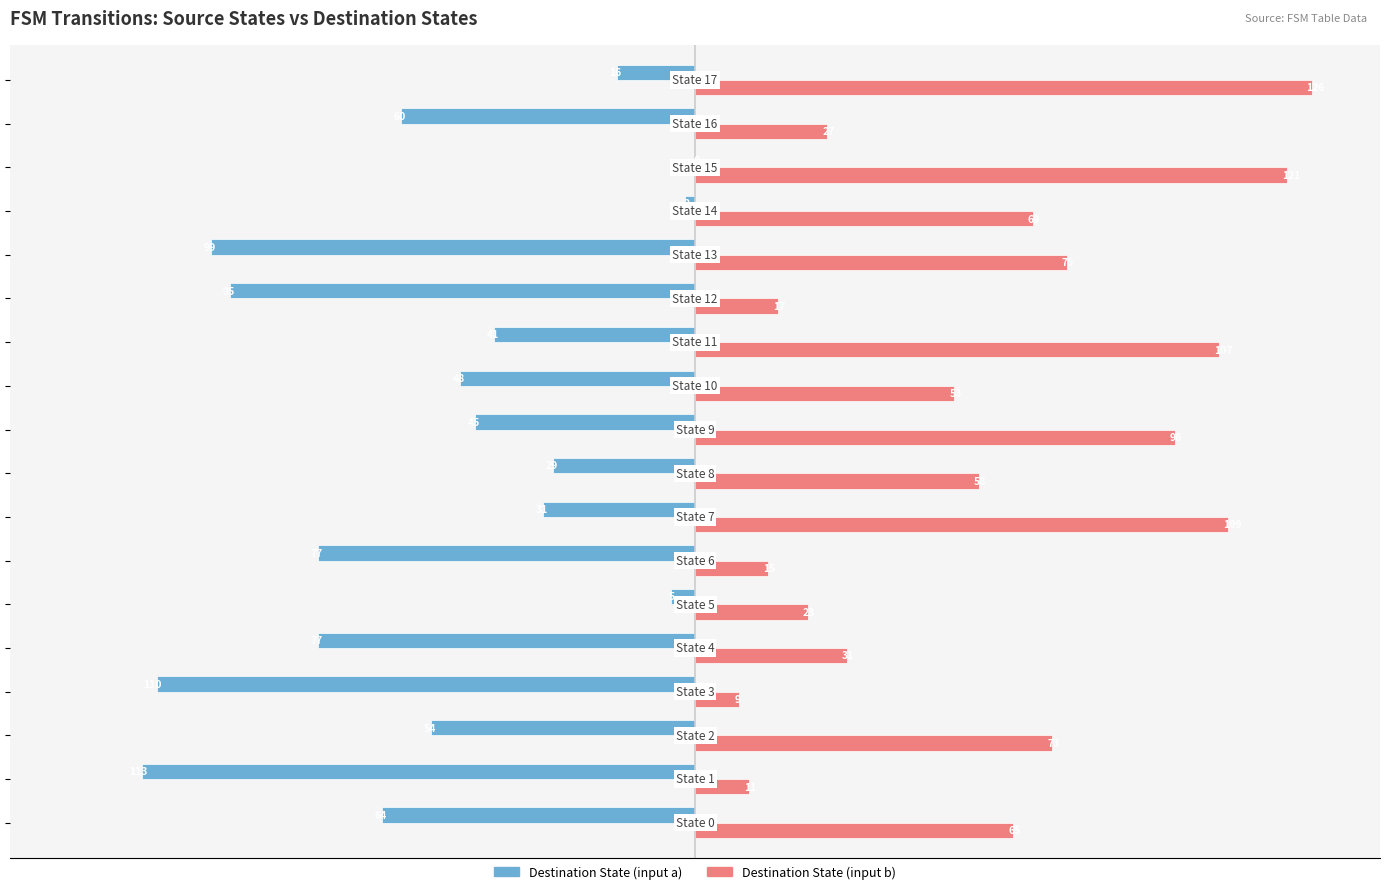

Which series has the largest total across all categories?

Destination State (input b)